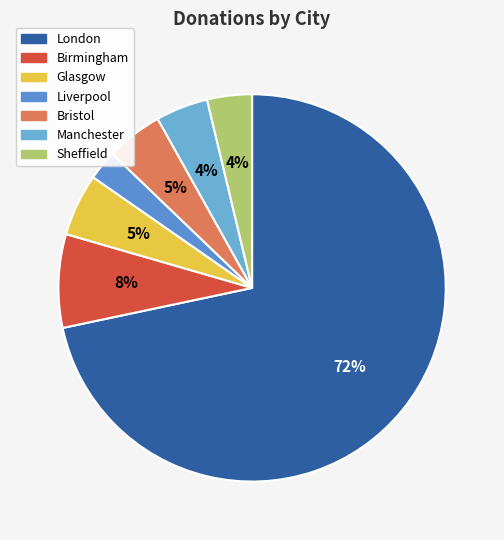

To the nearest percent, what is the difference between the largest and smallest slice percentages?

69%